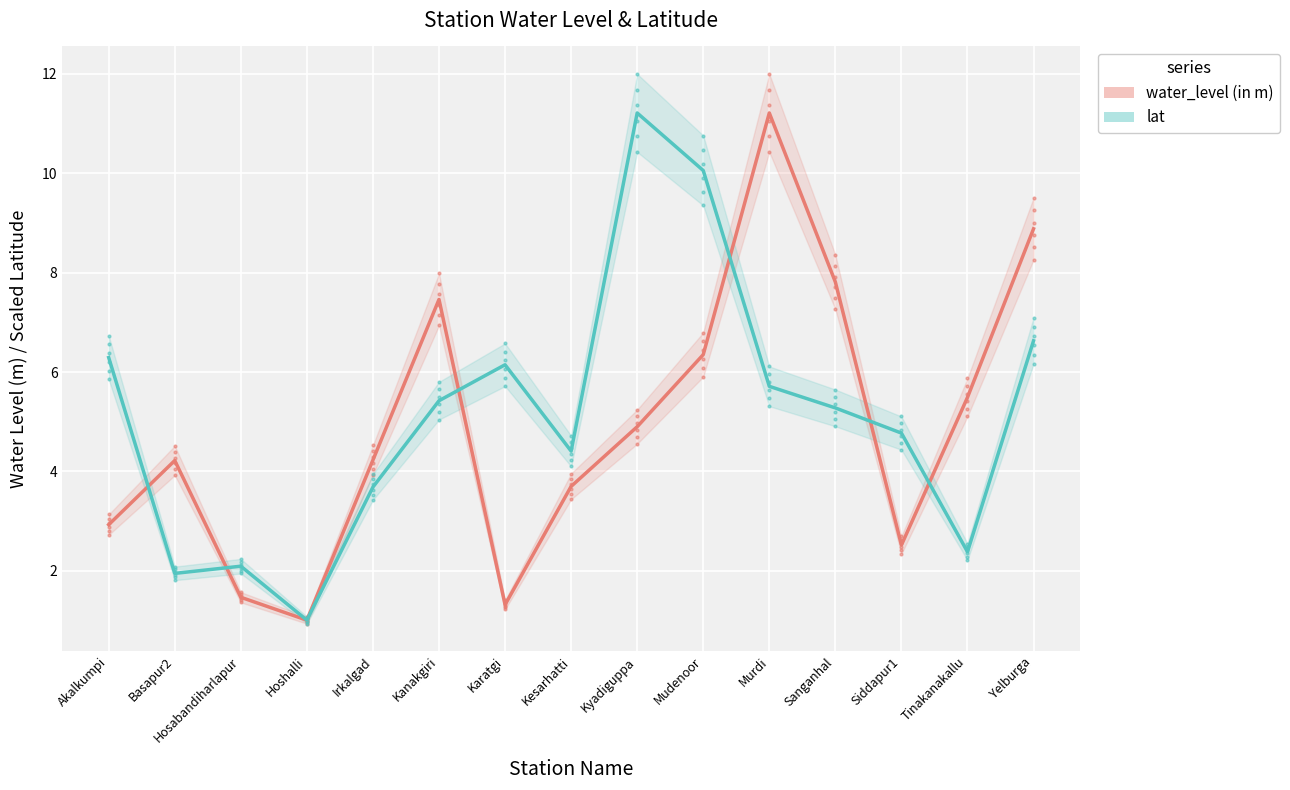

What is the difference between the maximum and minimum values in the lat series?

10.2